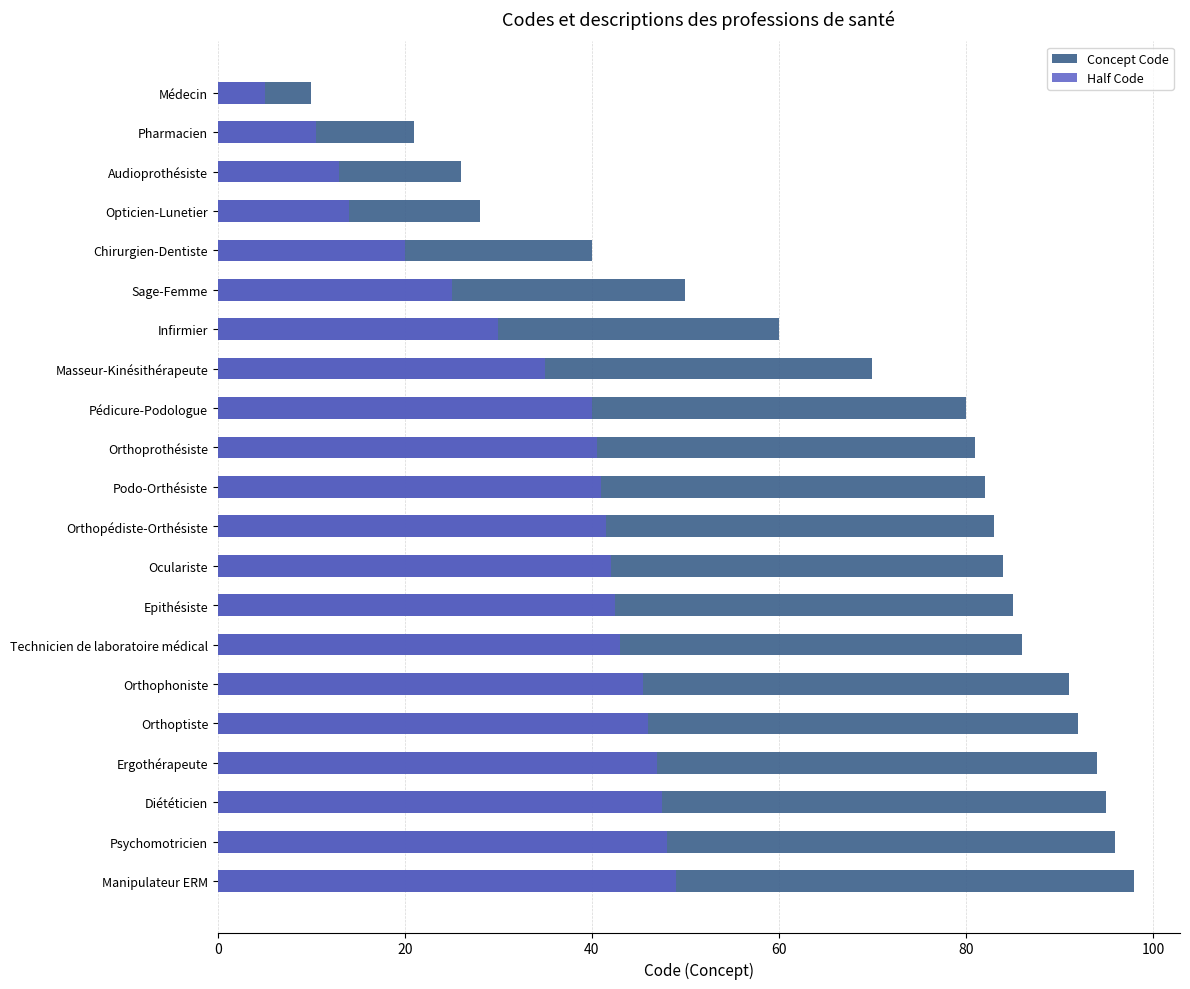

Which series has the largest total across all categories?

Concept Code